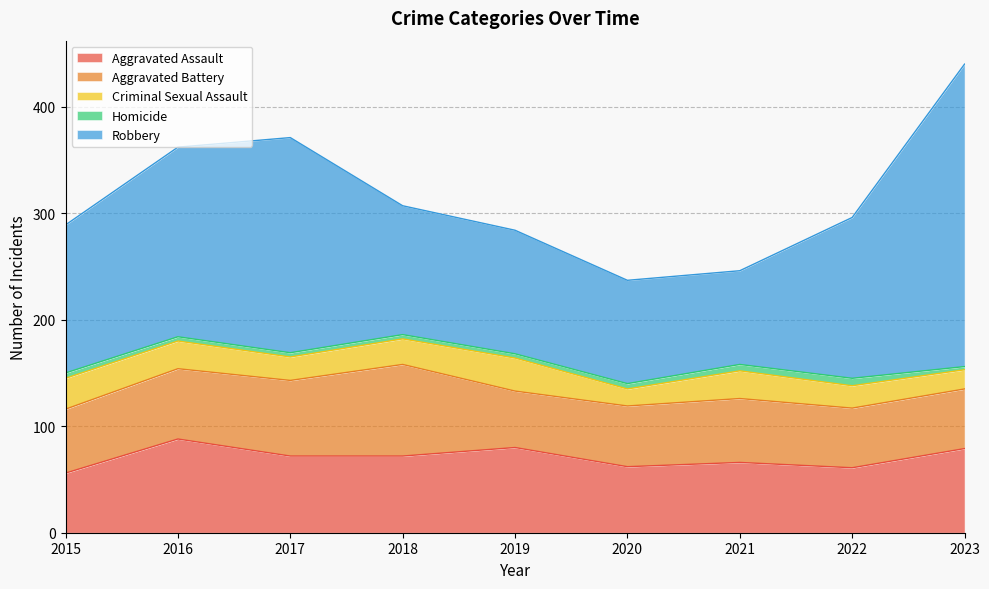

Rank the categories by Aggravated Assault value from highest to lowest.

2016, 2019, 2023, 2017, 2018, 2021, 2020, 2022, 2015